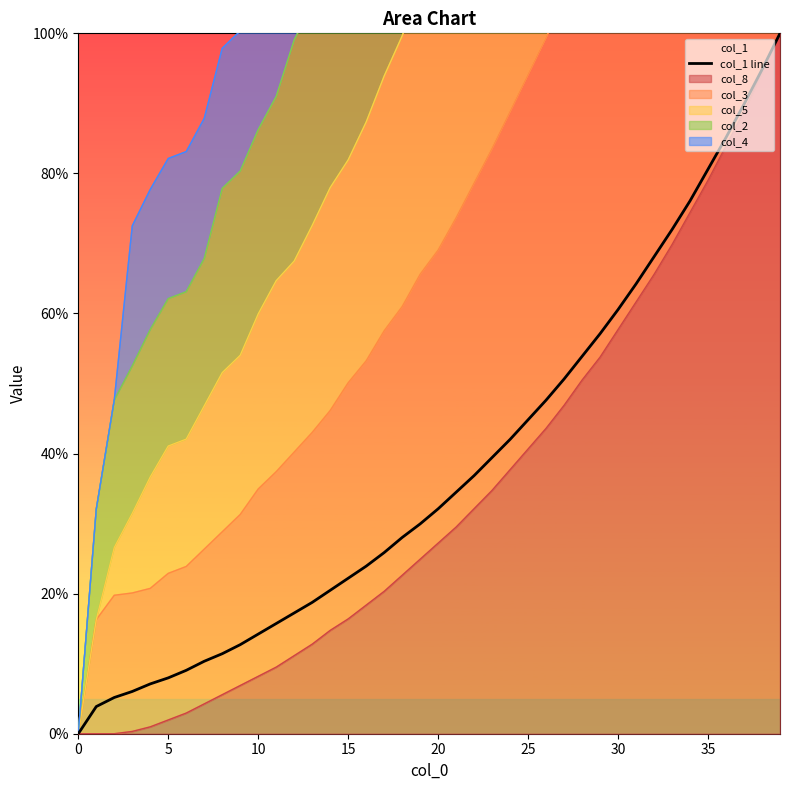

What is the sum of all values?

1520.5